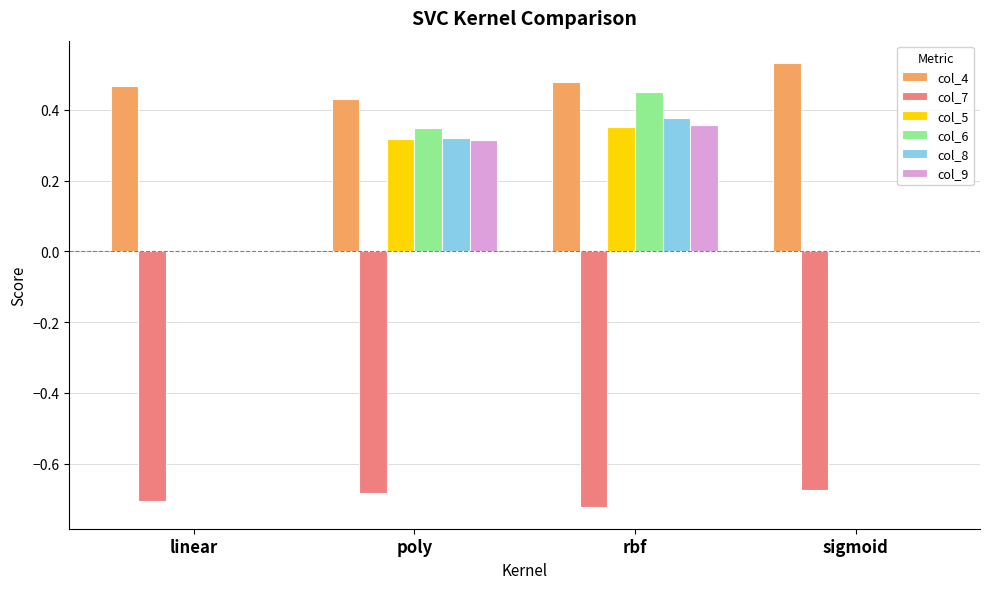

Which series has the largest range (max minus min)?

col_6